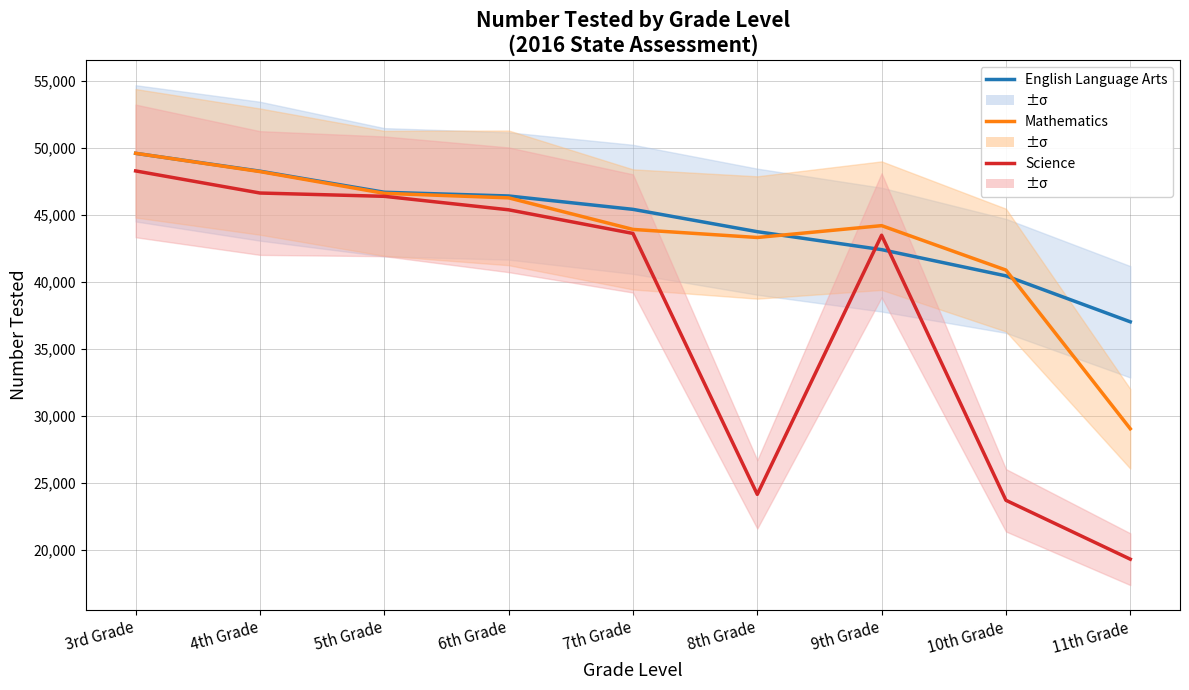

Is it true that English Language Arts equals 25616 at 8th Grade?

False